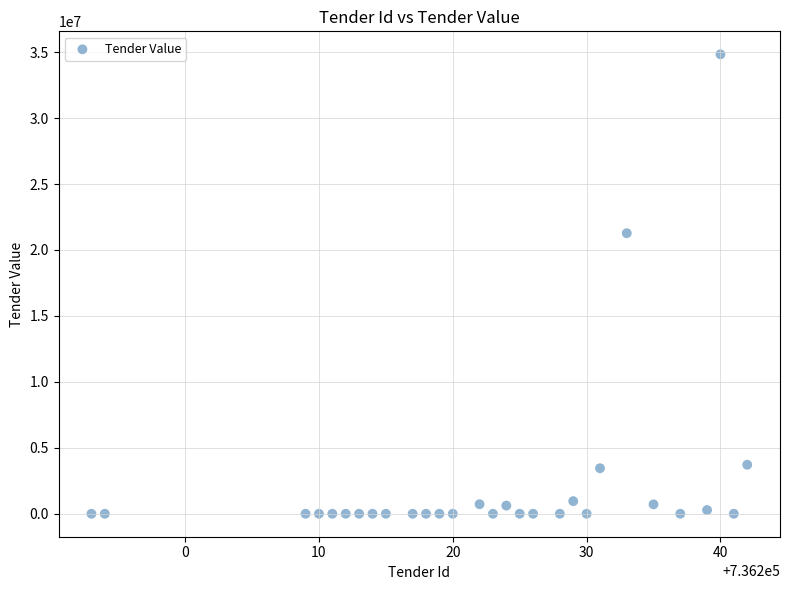

What Y value in the scatter plot is closest to 17417180?

21270837